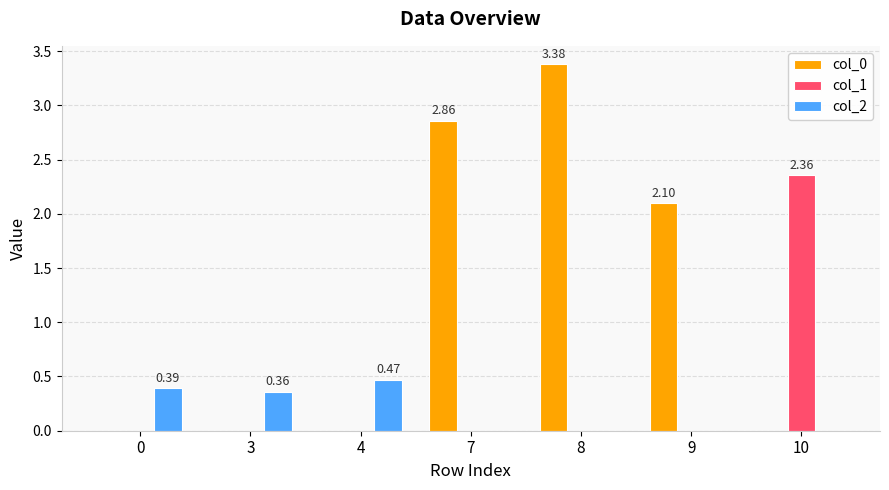

What is the maximum value shown in the chart?

3.4